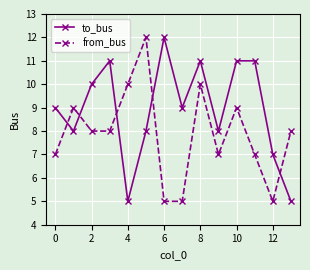

How many series are shown in this chart?

2